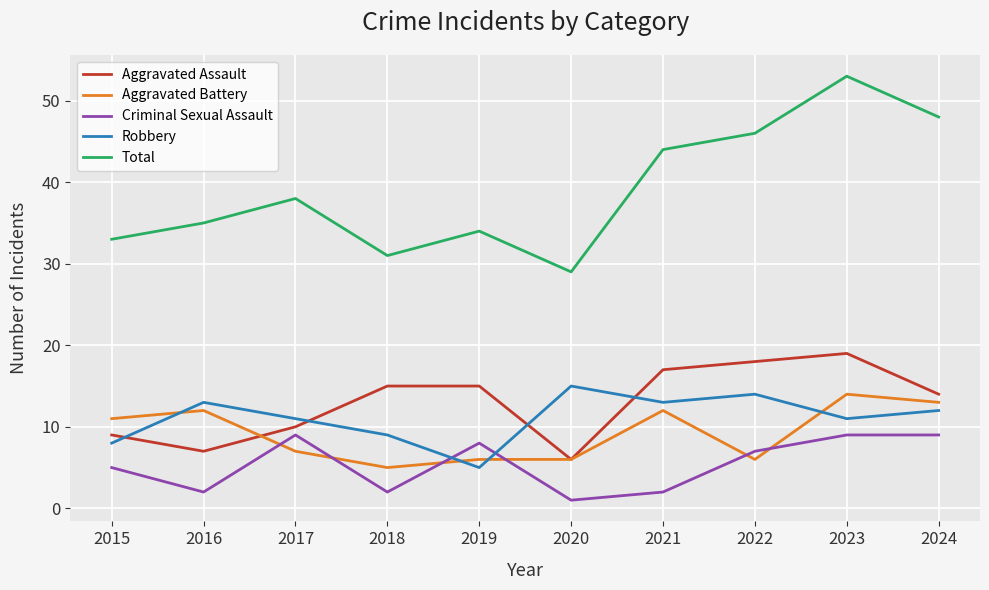

What is the sum of all Robbery values?

111